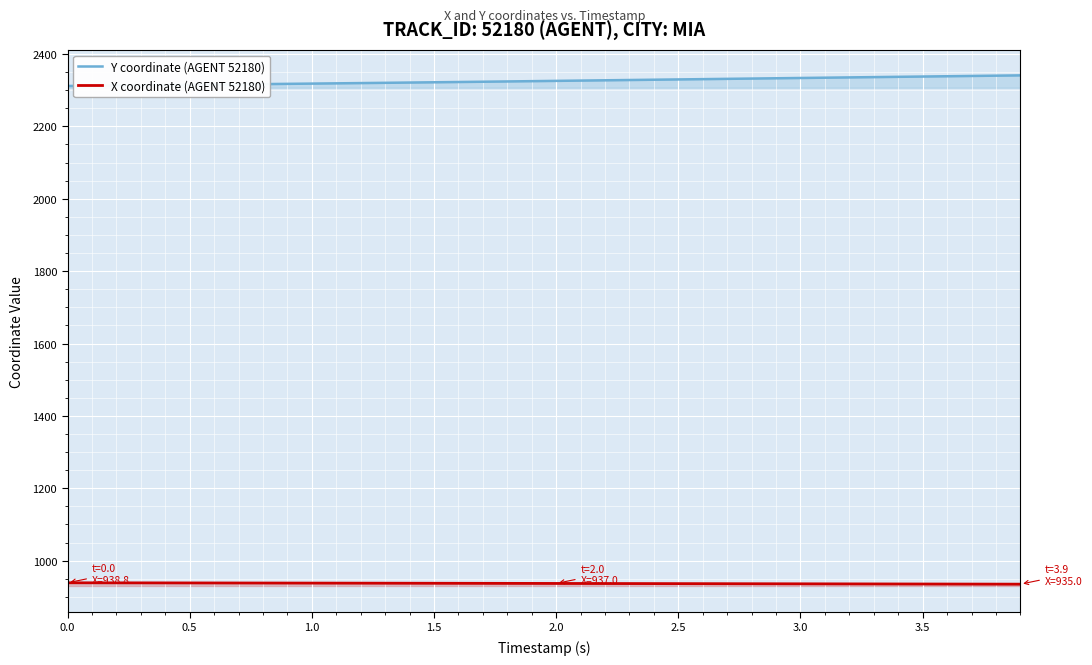

What is the spread (max minus min) of values at 3.0?

1397.9